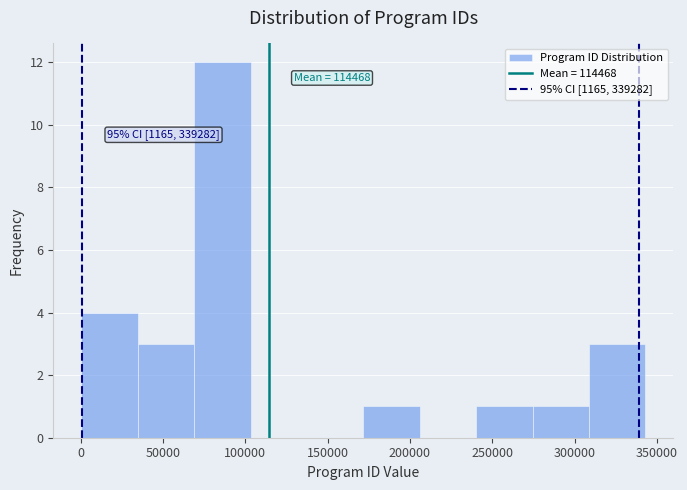

Over which range of the x-axis is the bar tallest?

70000 to 105000